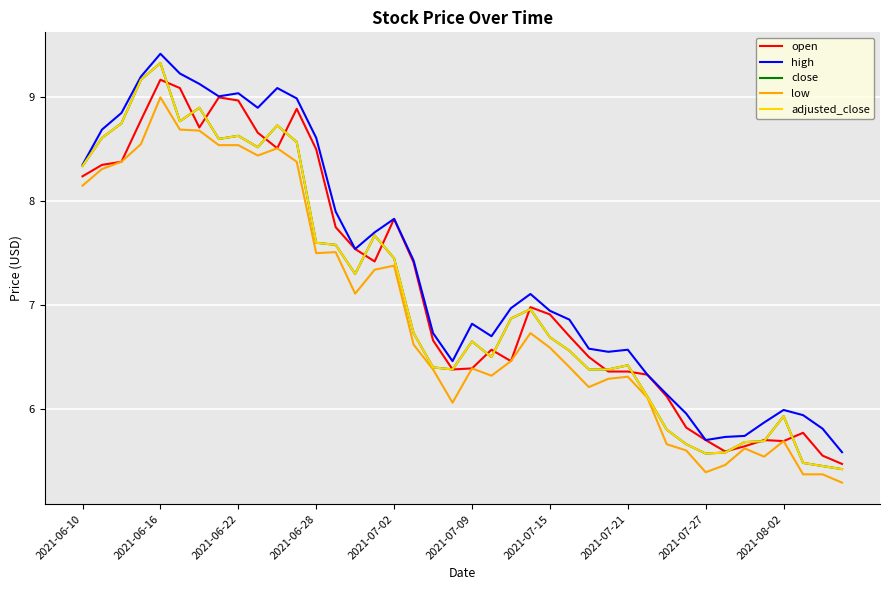

Does the chart display data point markers on the line(s)?

No